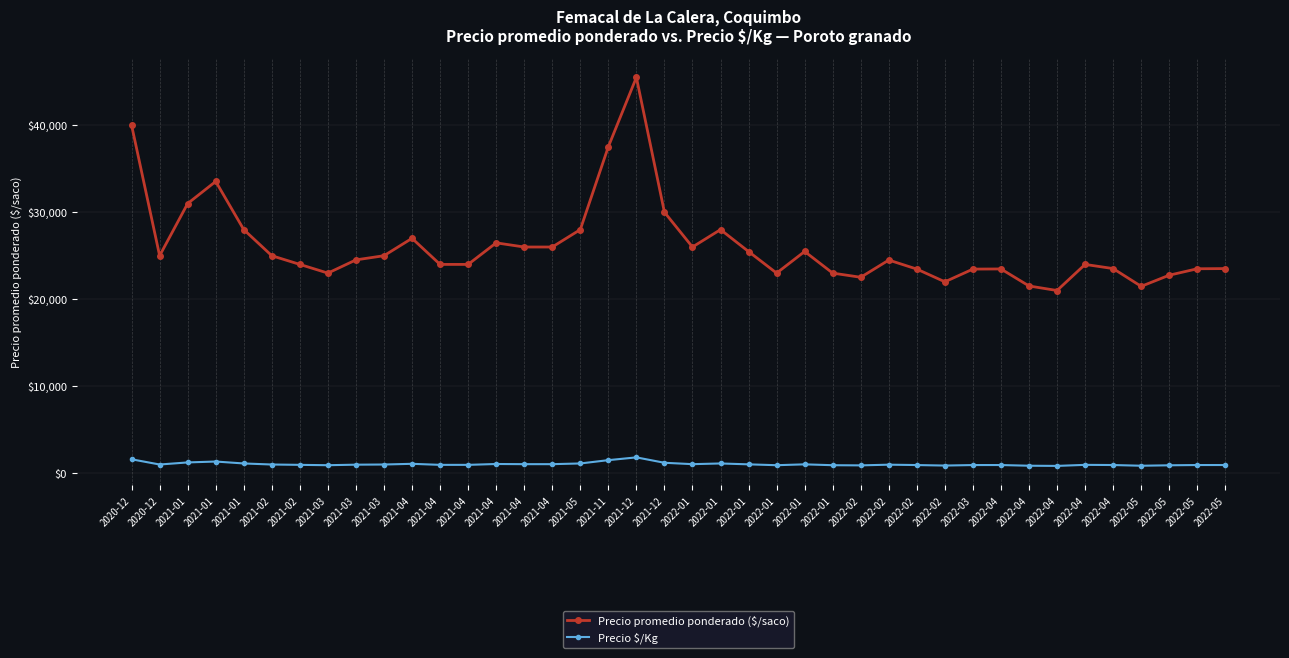

How many categories are shown in the chart?

40